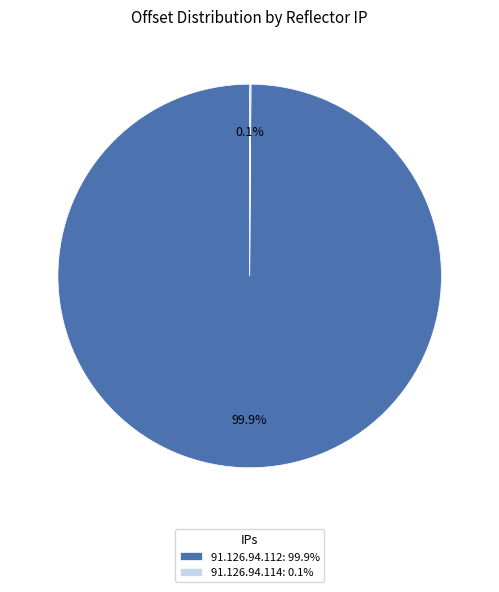

What portion of the pie excludes 91.126.94.112: 99.9%?

0.1%